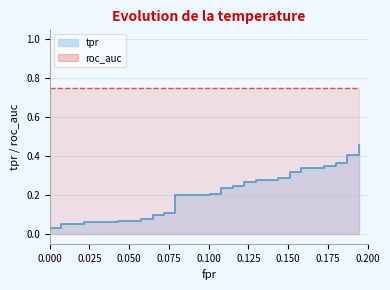

Reading left to right, extract all data points from this chart.

0.0	0.0	0.0	0.0	0.0	0.1	0.1	0.1	0.1	0.1	0.1	0.1	0.1	0.1	0.1	0.2	0.2	0.2	0.2	0.2	0.2	0.2	0.2	0.3	0.3	0.3	0.3	0.3	0.3	0.3	0.3	0.3	0.3	0.3	0.3	0.4	0.4	0.4	0.4	0.5